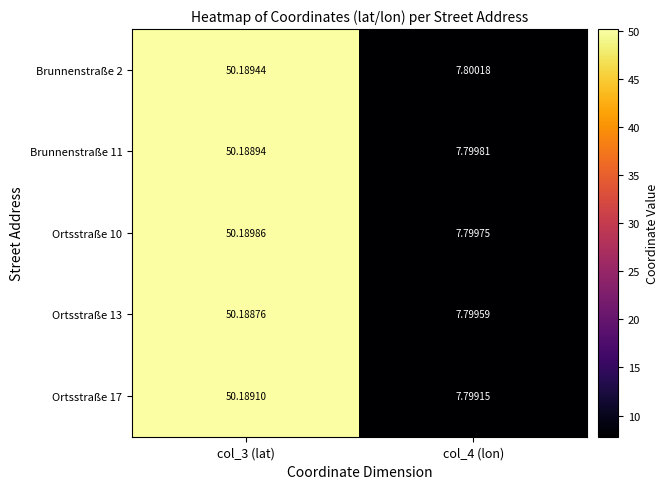

Reading right to left, what are all the values shown in this chart?

Brunnenstraße 2: col_4 (lon)=7.8	col_3 (lat)=50.2
Brunnenstraße 11: col_4 (lon)=7.8	col_3 (lat)=50.2
Ortsstraße 10: col_4 (lon)=7.8	col_3 (lat)=50.2
Ortsstraße 13: col_4 (lon)=7.8	col_3 (lat)=50.2
Ortsstraße 17: col_4 (lon)=7.8	col_3 (lat)=50.2